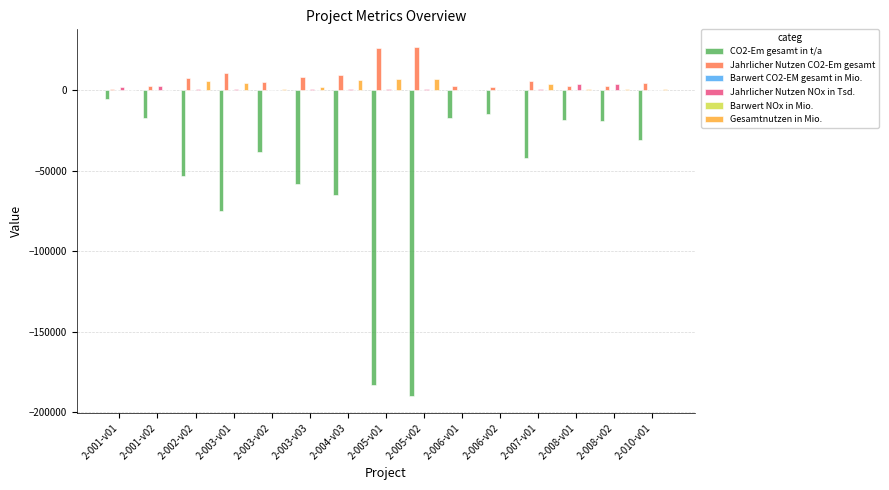

What is the maximum value shown in the chart?

27159.0